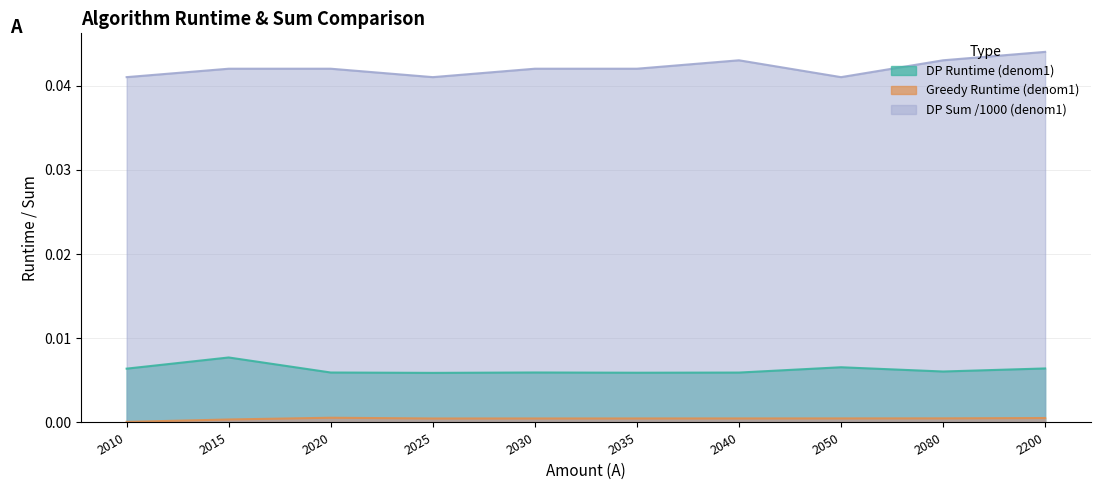

Rank the categories by DP Runtime (denom1) value from highest to lowest.

2015, 2050, 2200, 2010, 2080, 2030, 2020, 2040, 2035, 2025